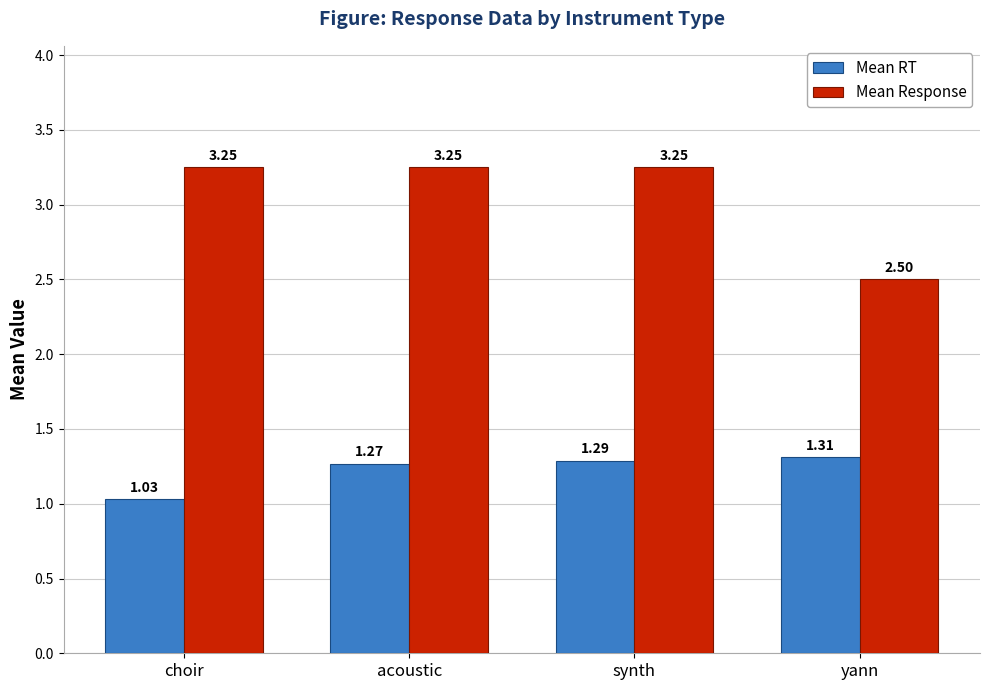

Which category has the lowest value across all series?

choir